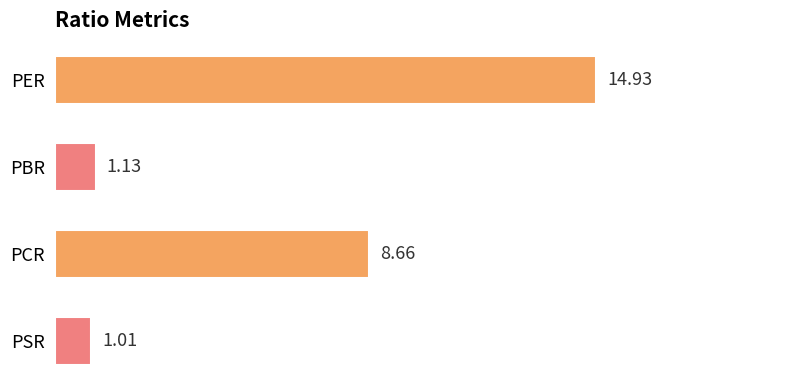

List the labels in order of value, largest first.

PER, PCR, PBR, PSR